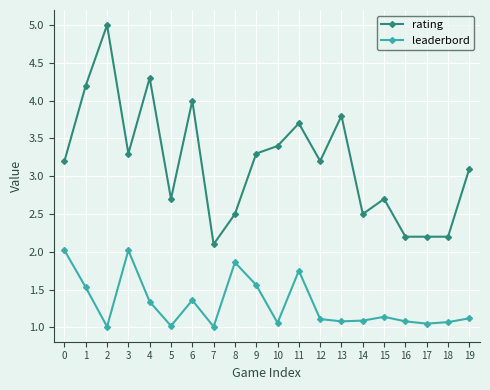

Rank the series by their maximum value, from highest to lowest.

rating, leaderbord